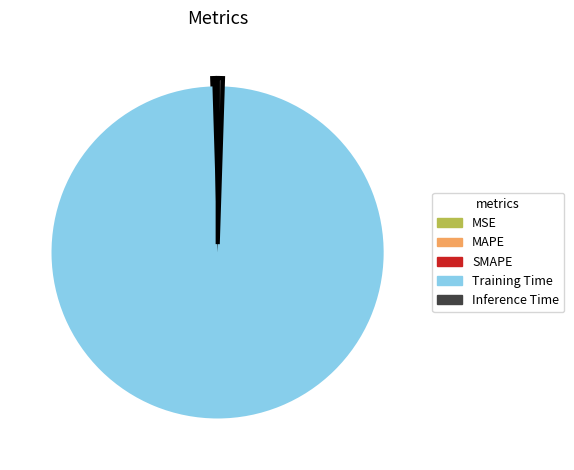

Which has a higher value, Training Time or Inference Time?

Training Time